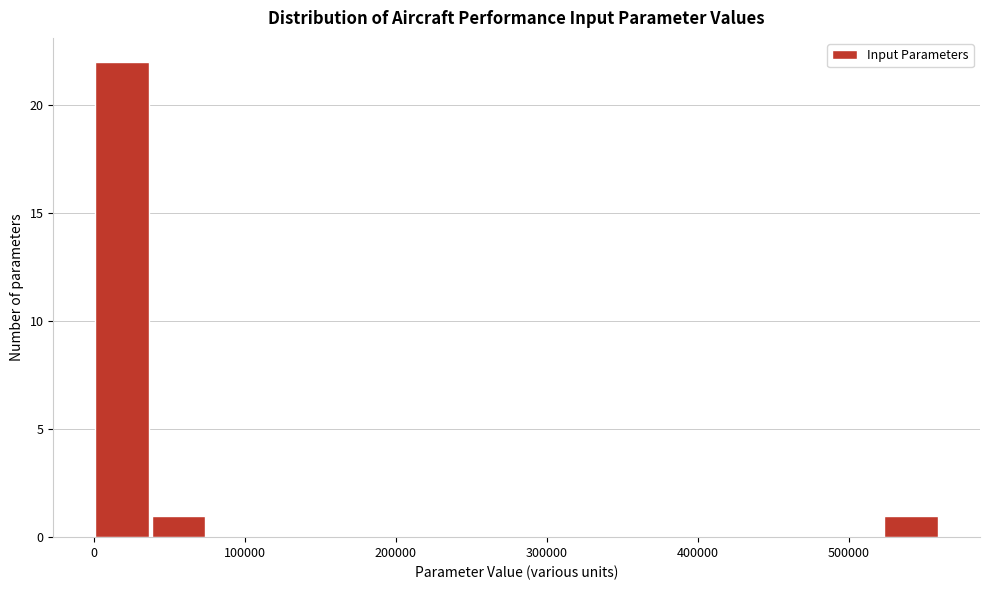

Around what value on the x-axis is the tallest bar? Give the approximate position of its centre, as read against the axis.

20000